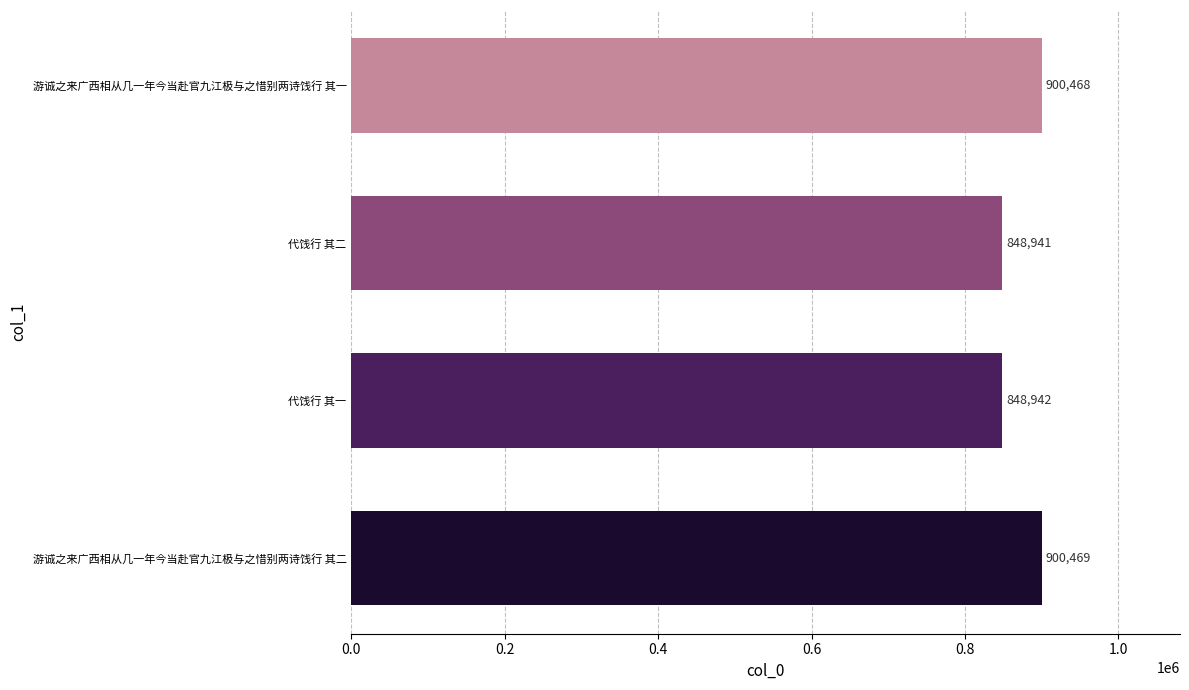

How many series are shown in this chart?

1